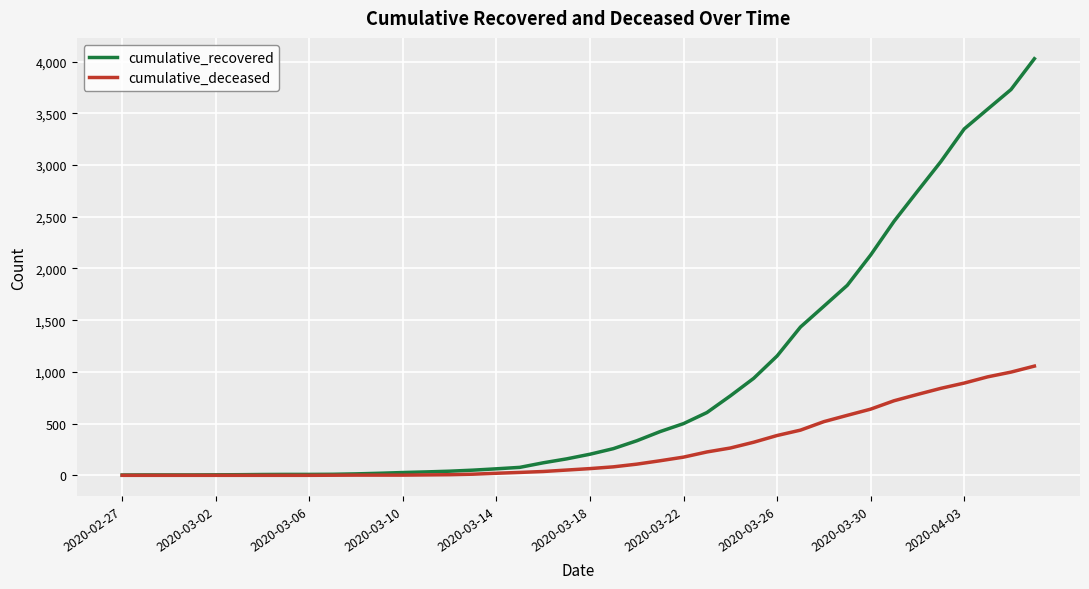

Which series has the largest total across all categories?

cumulative_recovered